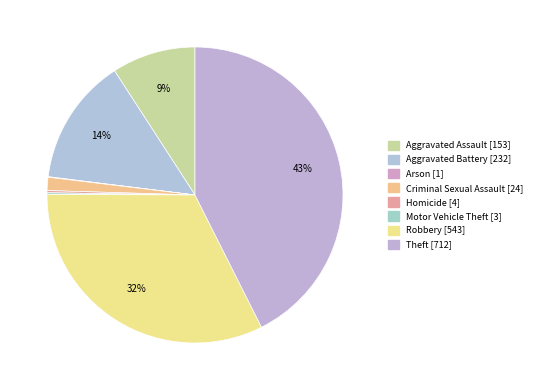

To the nearest percent, what portion does Theft represent?

43%